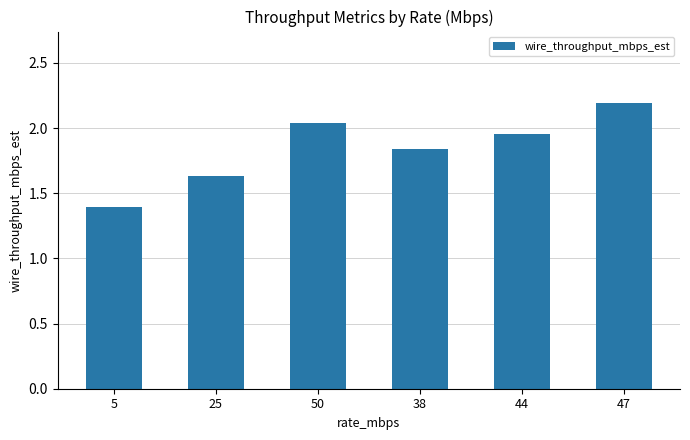

What is the label of the 4th bar from the right?

50